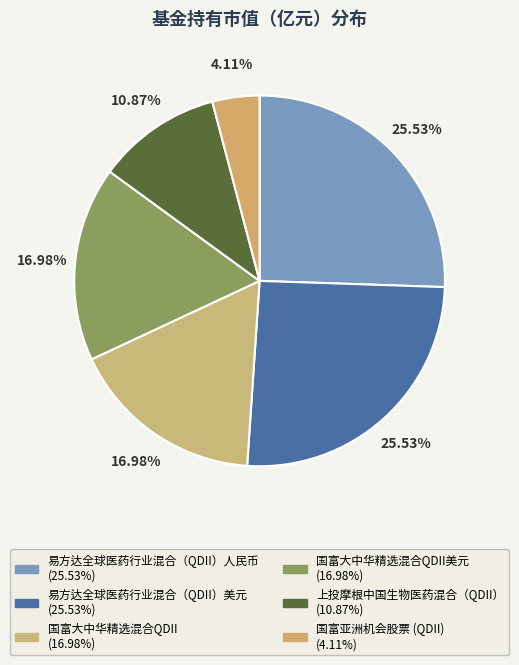

What is the largest slice in the pie chart?

易方达全球医药行业混合（QDII）人民币